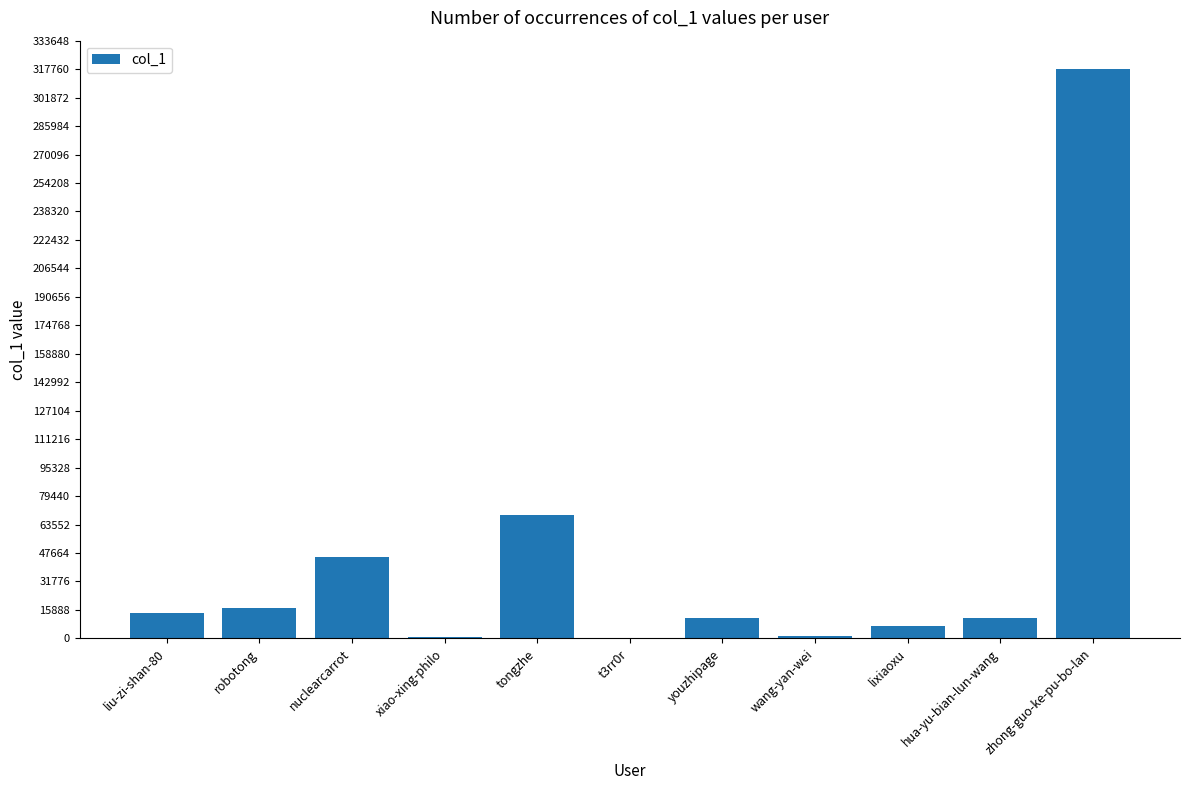

Is it true that the value at hua-yu-bian-lun-wang is 11331?

True